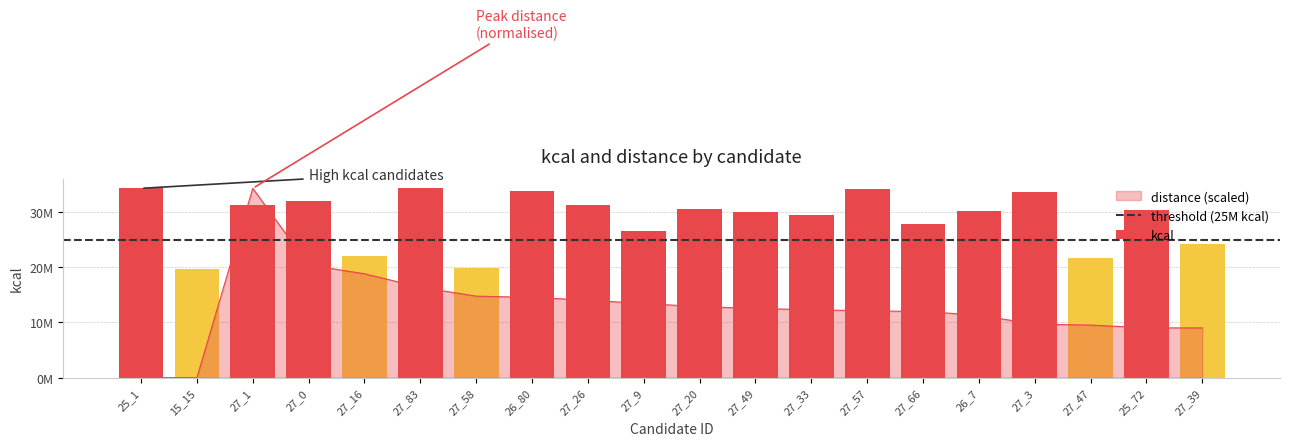

The chart shows a value of 14685524.9 at 27_47. True or false?

False